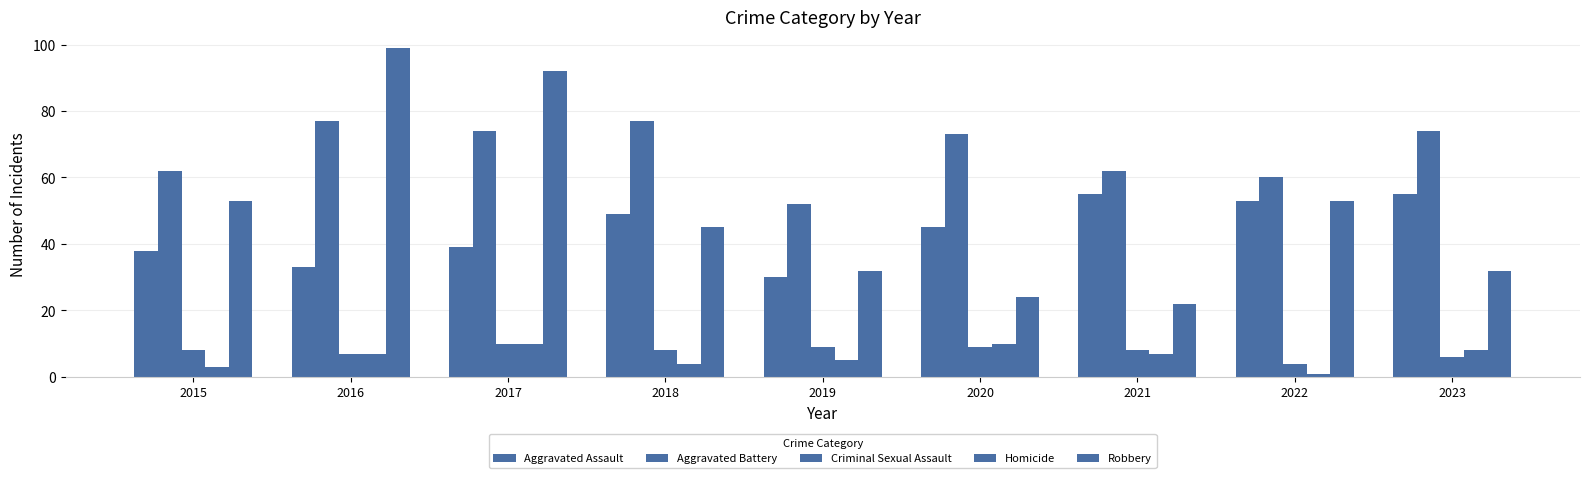

How many bars are there in each group?

5